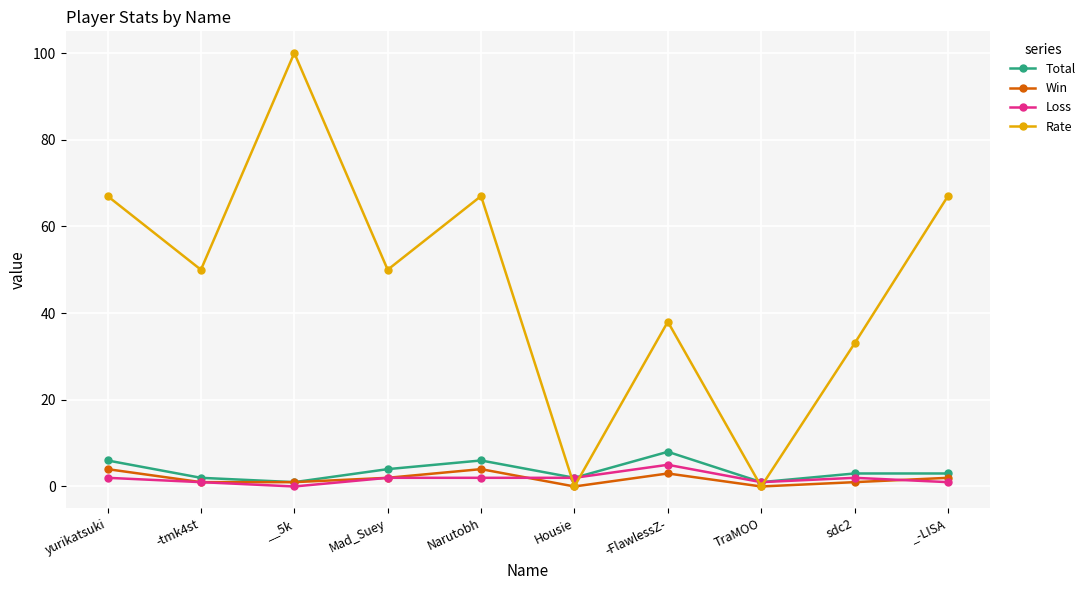

How many interior local peaks does the Rate series have?

3